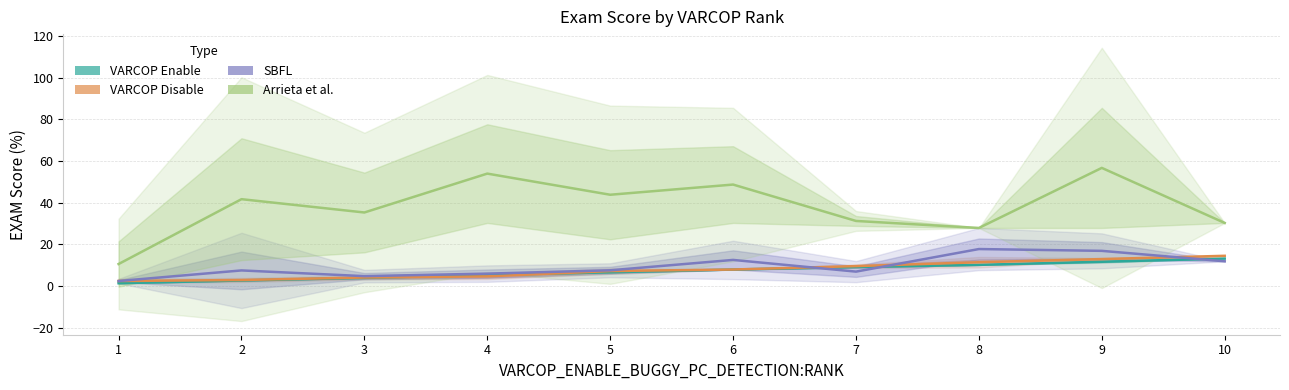

True or false: VARCOP Disable and Arrieta et al. cross at least once.

False